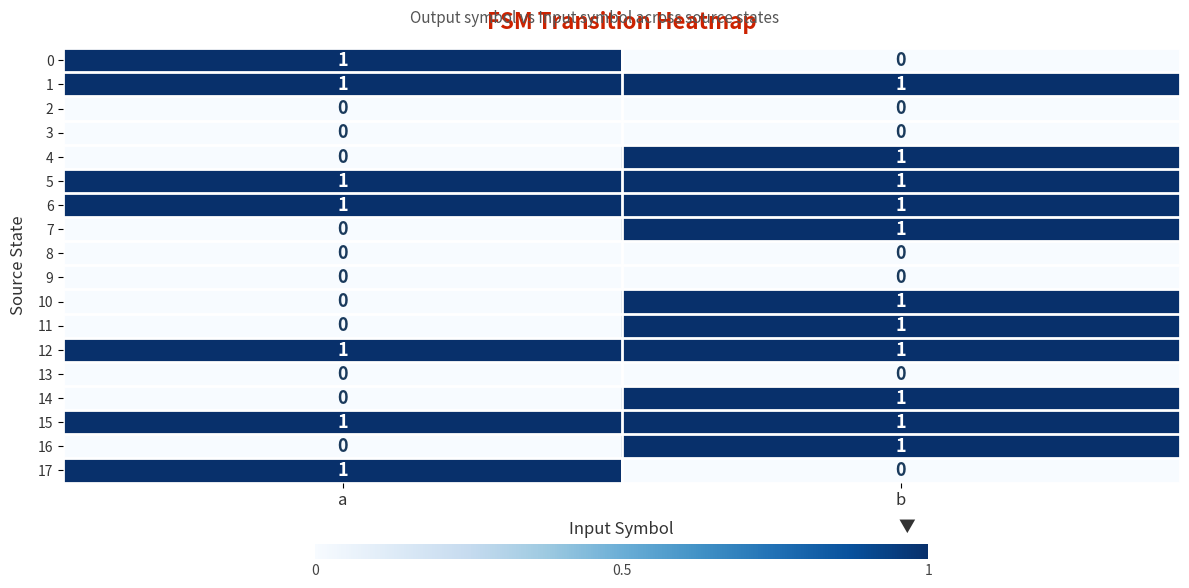

List the labels in order of 2 value, smallest first.

a, b